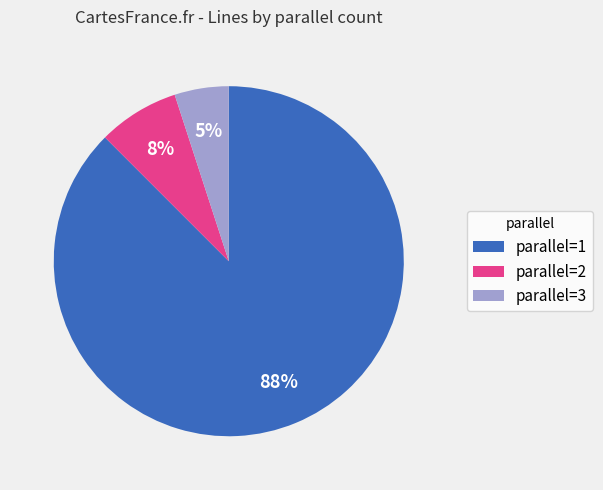

To the nearest percent, what is the average slice percentage?

33%